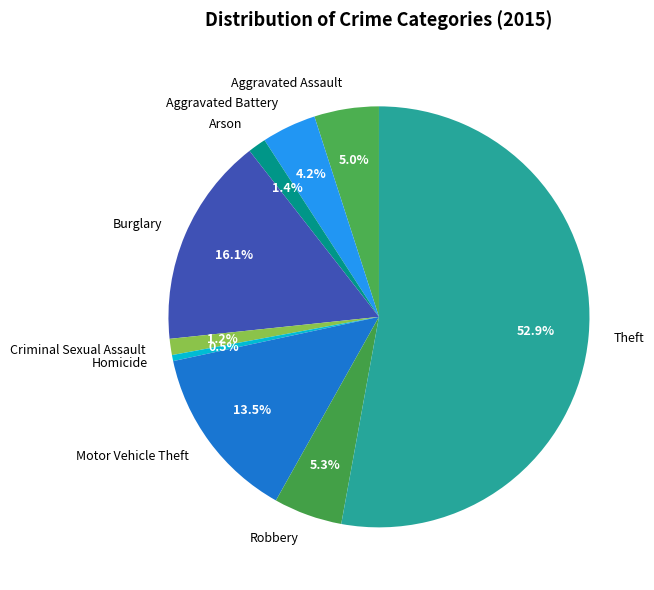

Which slice is the smallest?

Homicide